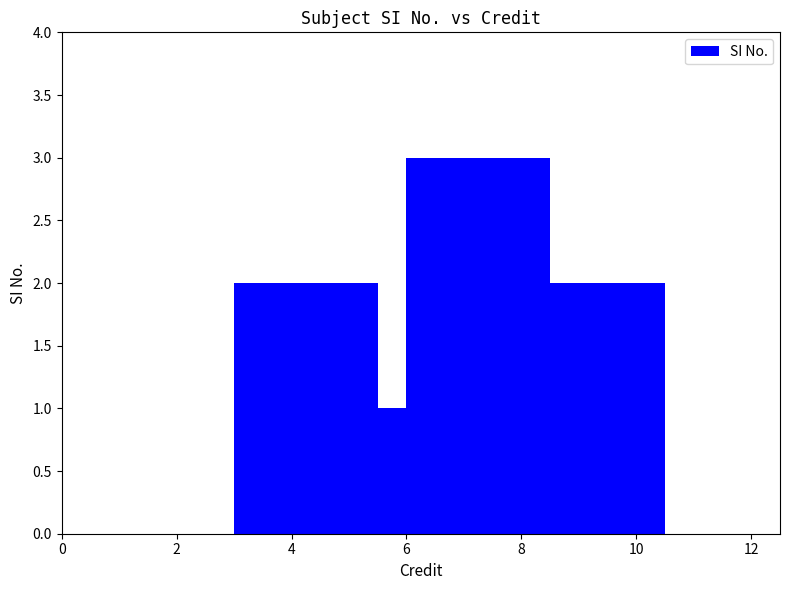

The chart shows a value of 1 at 10. True or false?

False